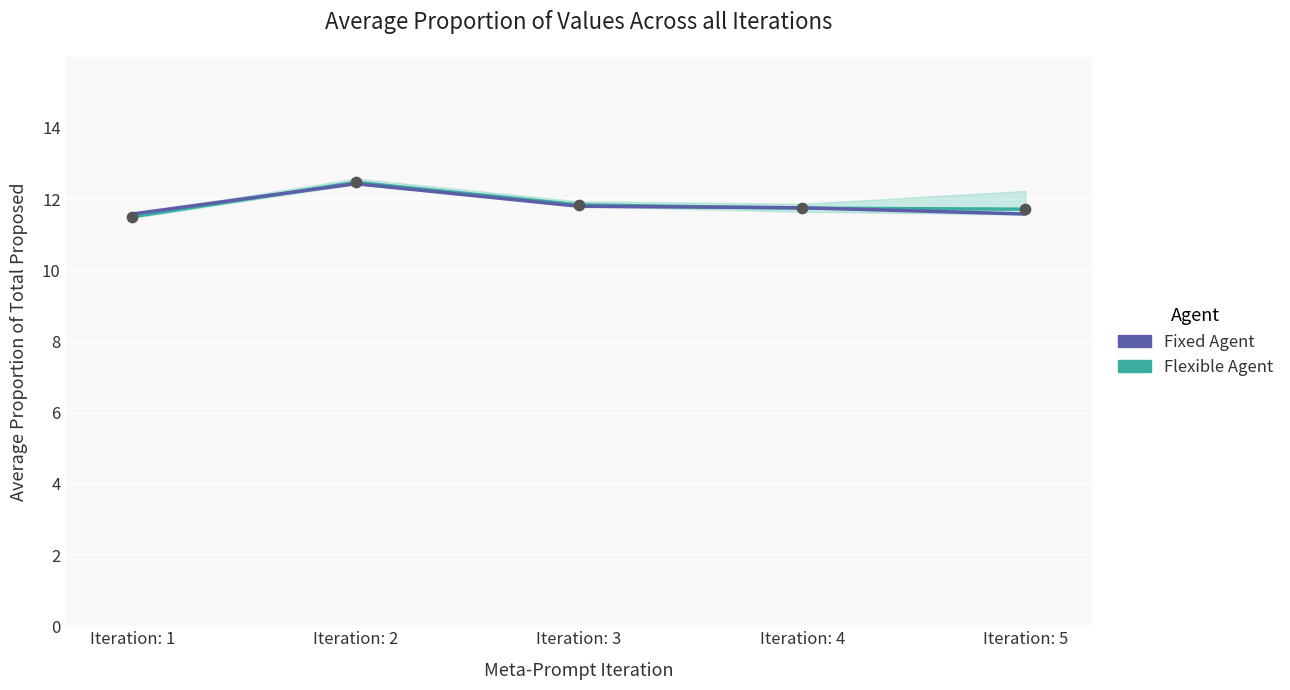

What is the total value across all series at Iteration: 4?

23.5